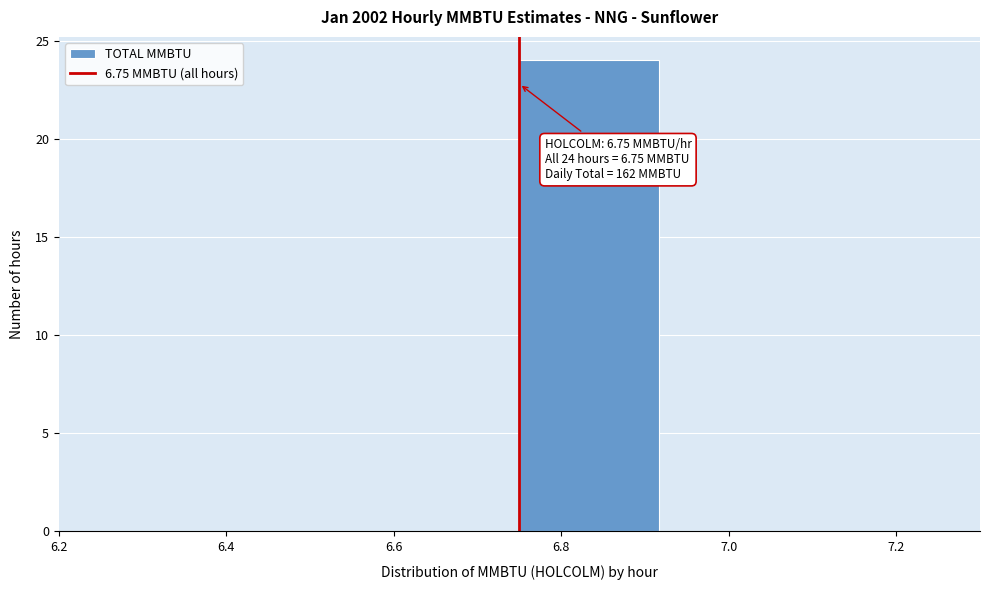

Which range on the x-axis has the tallest bar?

6.76 to 6.92